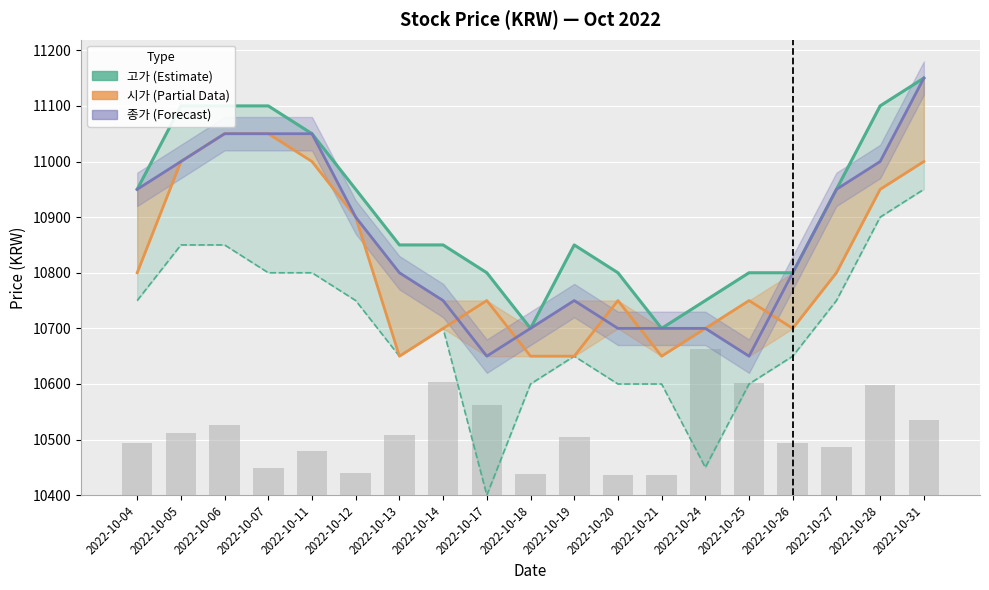

At which category does the chart reach its minimum across all series?

2022-10-17